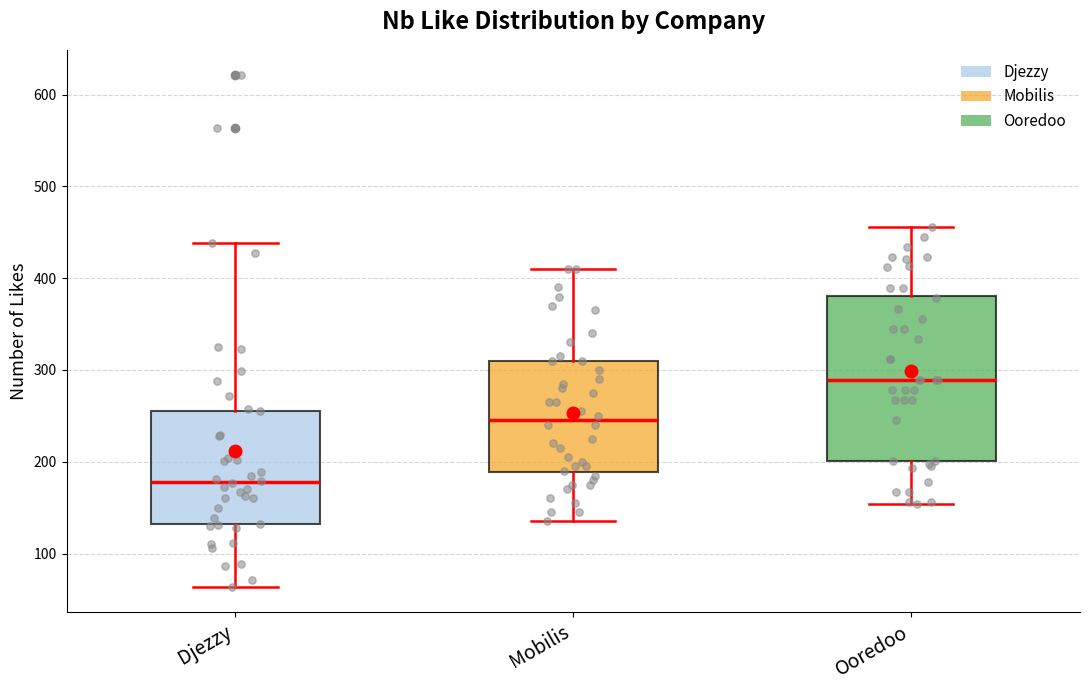

Reading left to right, transcribe this box plot: for each box, give where its median line is, the range the box spans, and where its two whiskers end, as read against the y-axis. The values are not printed on the chart, so give them approximately, as read against the axis.

Djezzy: median 180, box 130 to 260, whiskers 60 to 440
Mobilis: median 250, box 190 to 310, whiskers 140 to 410
Ooredoo: median 290, box 200 to 380, whiskers 150 to 460